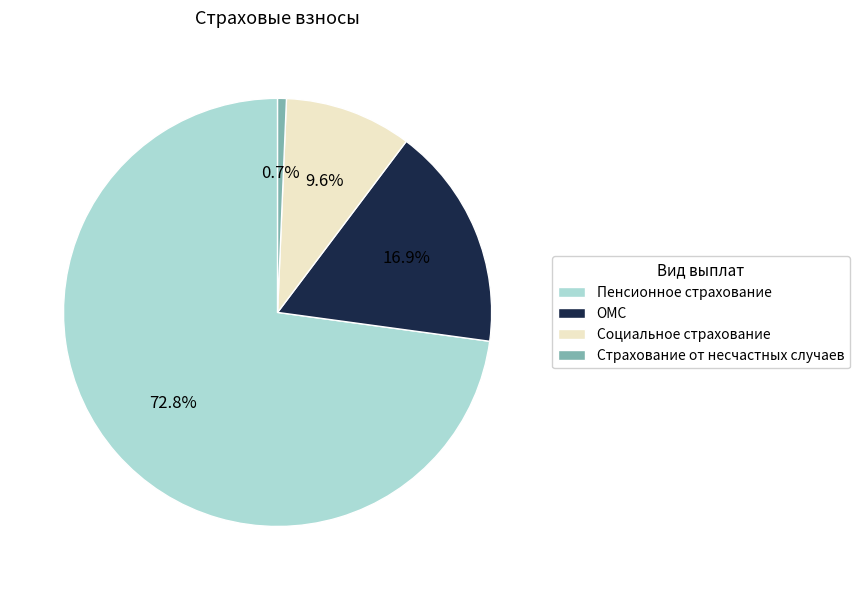

Which slice is the largest?

Пенсионное страхование